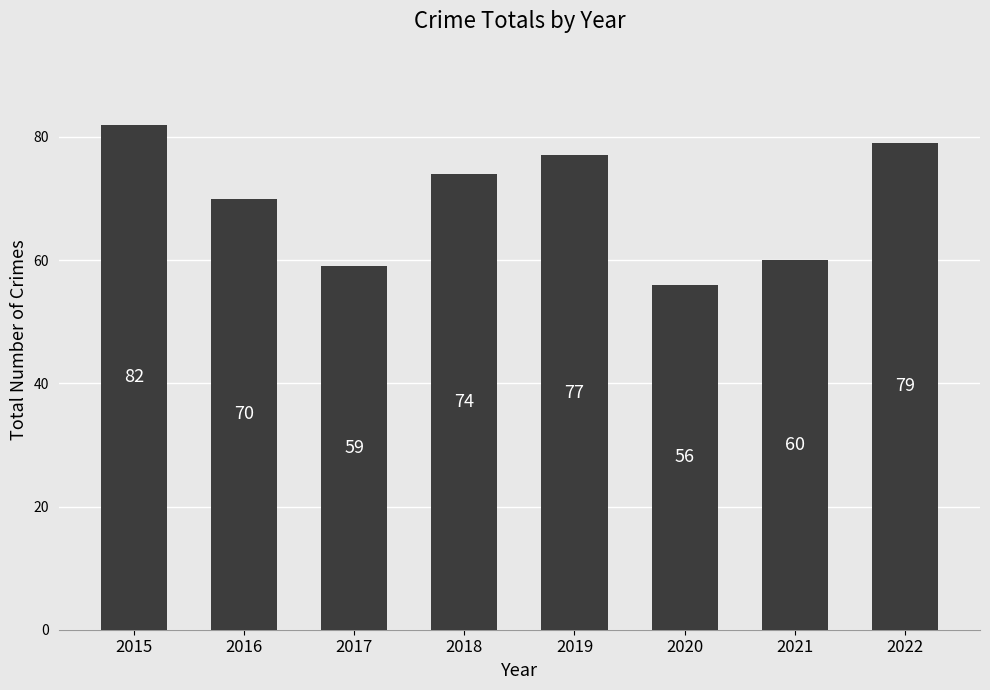

Which category has the lowest value across all series?

2020